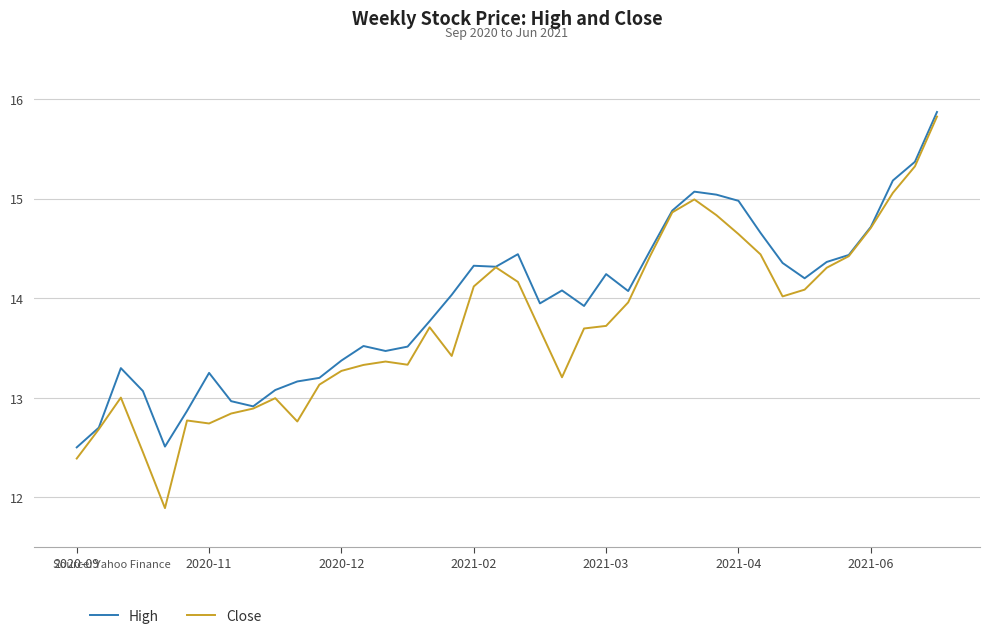

What is the highest value of the Close series?

15.8